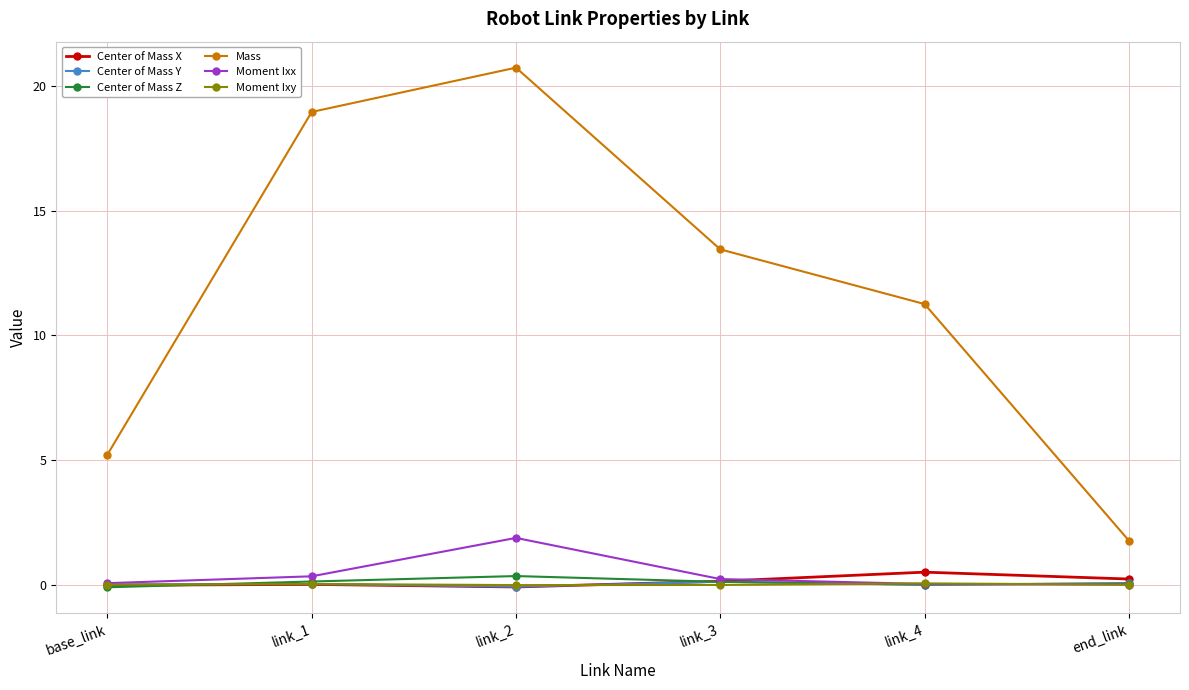

How many times do Moment Ixy and Moment Ixx cross each other?

2